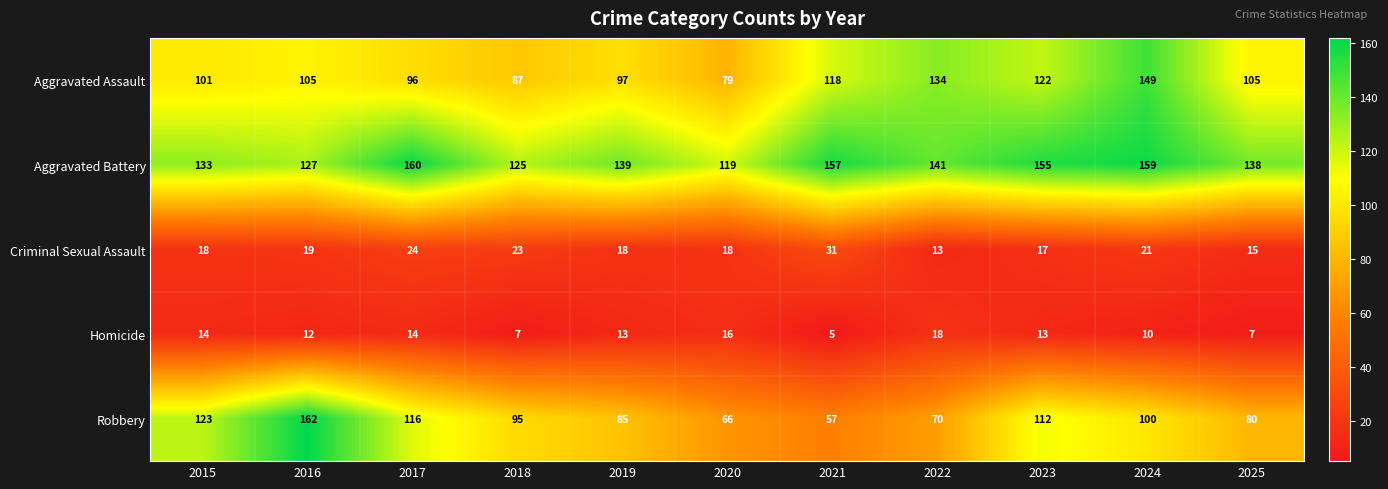

What is the difference between the maximum and minimum values in the Aggravated Assault series?

70